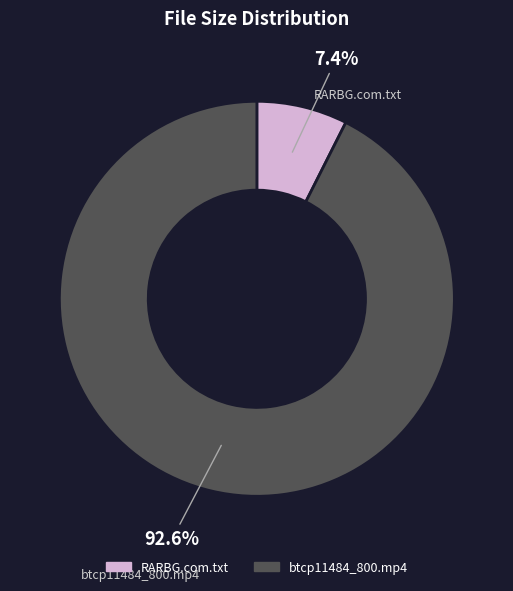

The btcp11484_800.mp4 slice represents 99% of the pie. True or false?

False